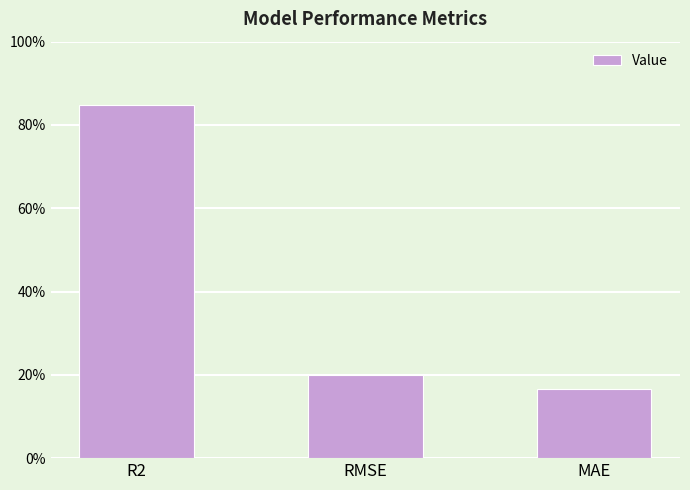

What is the maximum value shown in the chart?

0.8